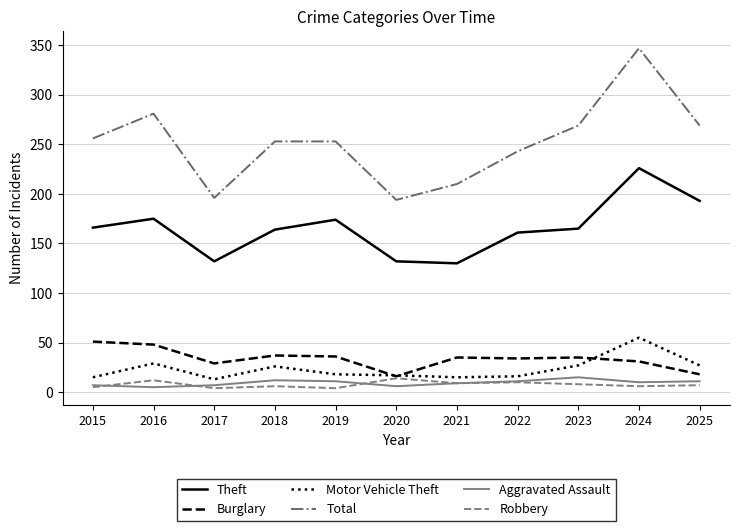

Which series has the largest total across all categories?

Total